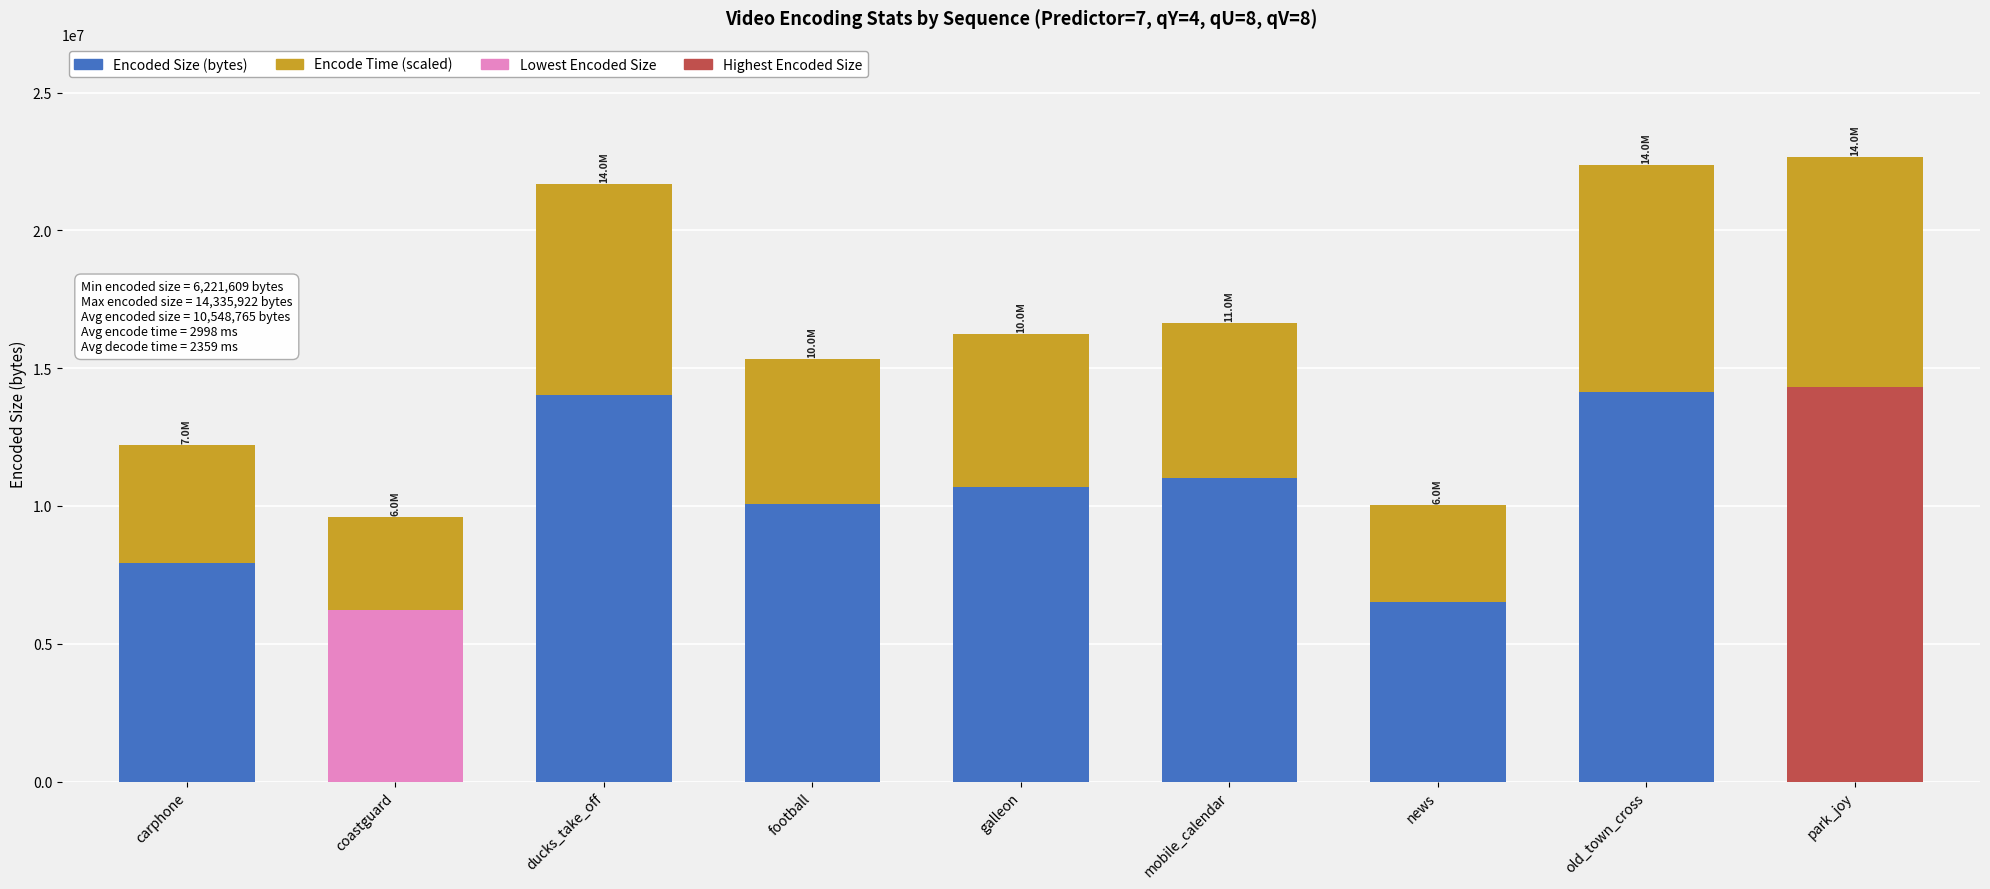

At ducks_take_off, list the series in order from largest to smallest.

Encoded Size (bytes), Encode Time (scaled)